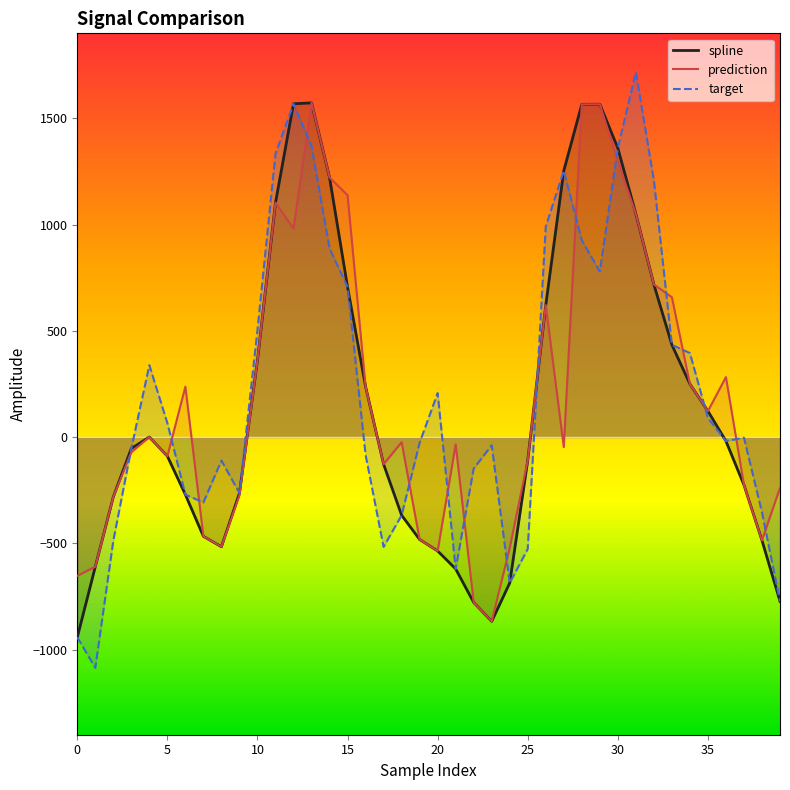

What is the sum of all target values?

8463.1